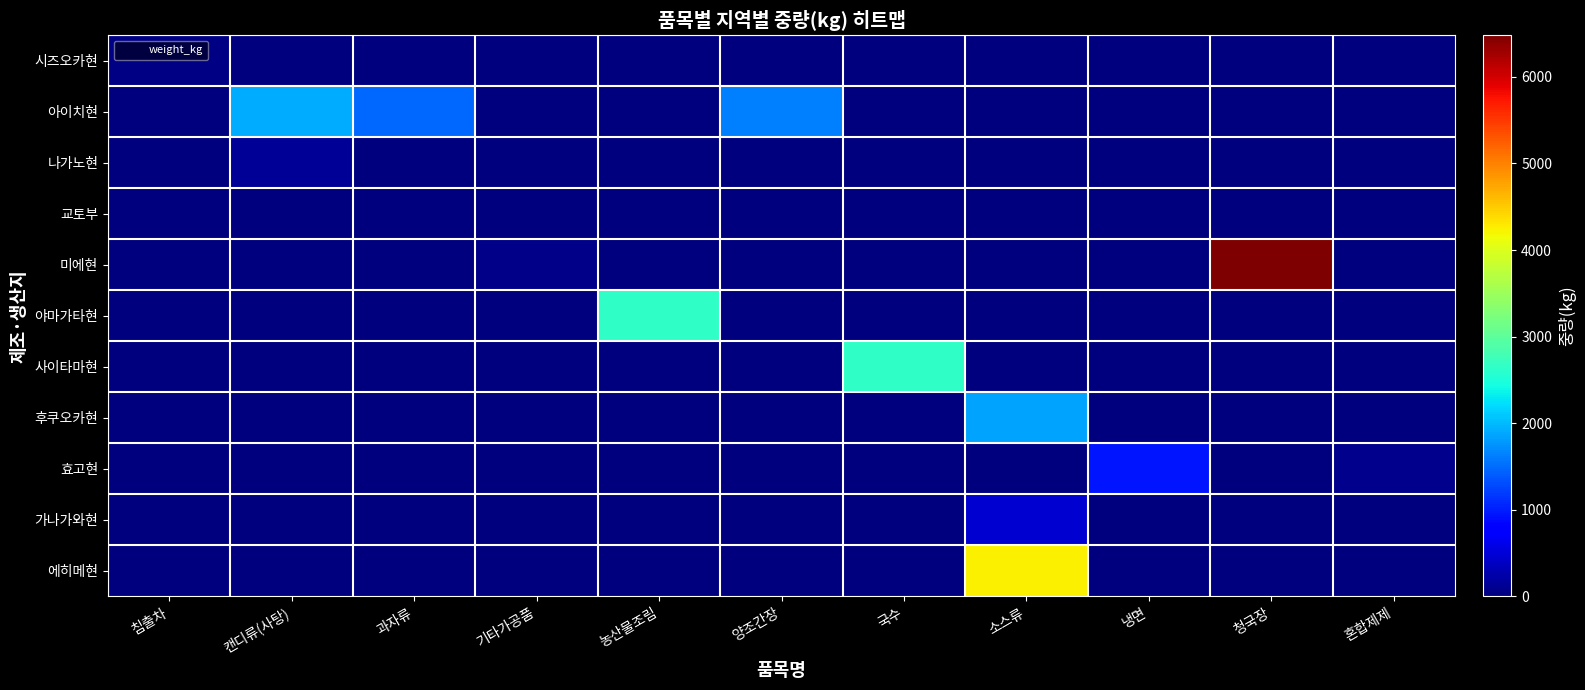

At 냉면, list the series in order from largest to smallest.

효고현, 시즈오카현, 아이치현, 나가노현, 교토부, 미에현, 야마가타현, 사이타마현, 후쿠오카현, 가나가와현, 에히메현